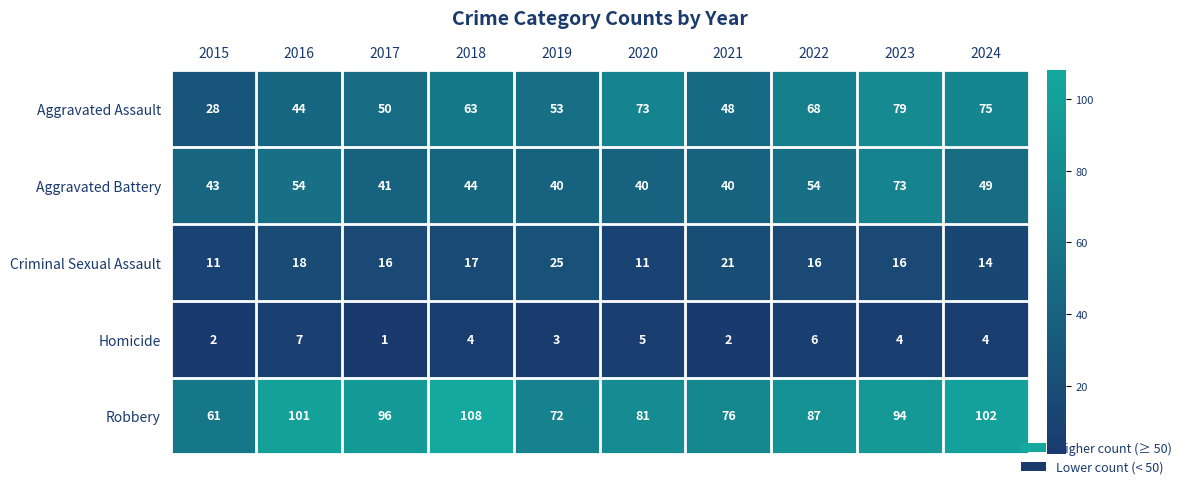

What is the approximate value of Robbery at 2022?

87